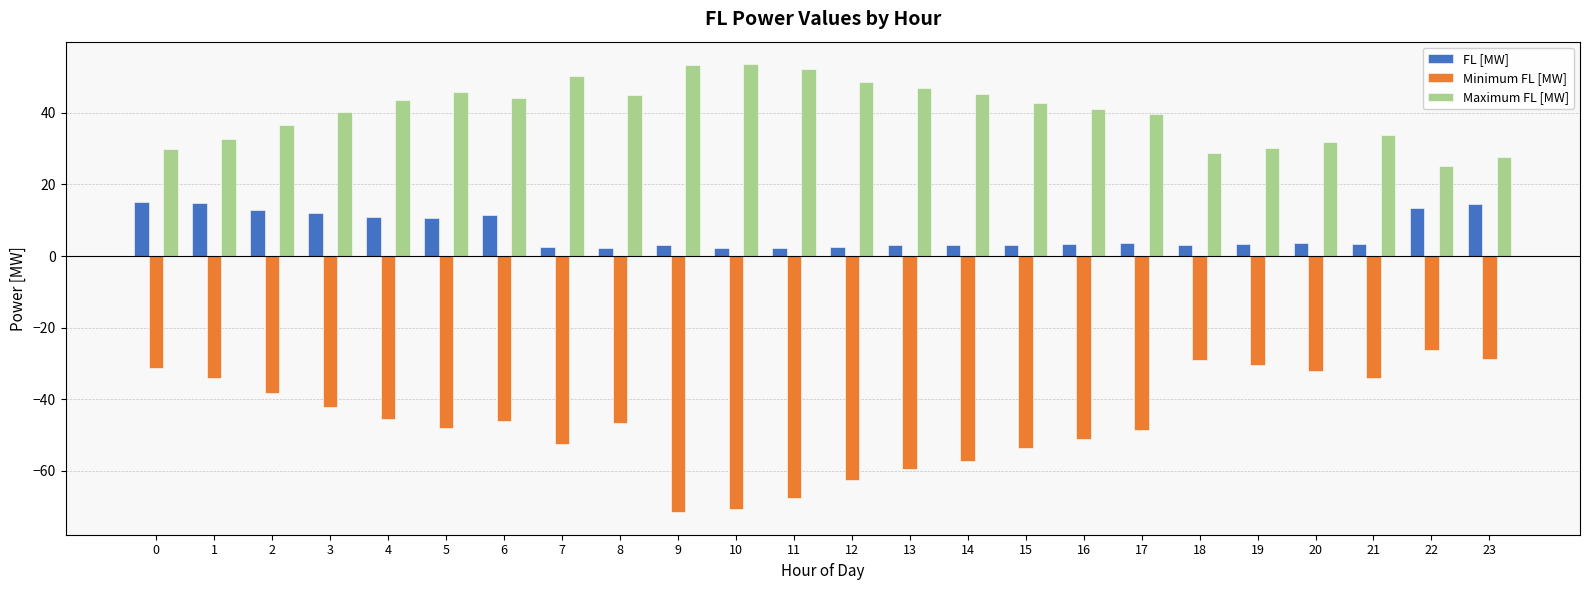

What is the greatest value displayed?

53.7